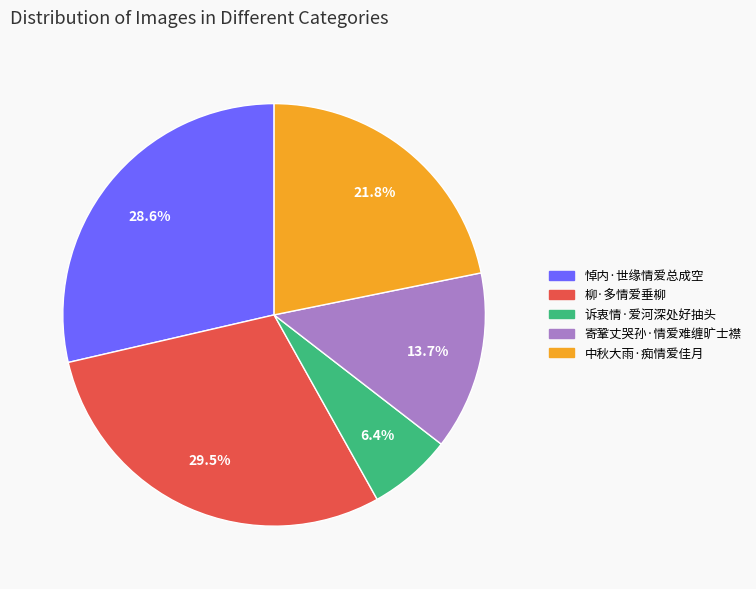

How many slices are in this pie chart?

5